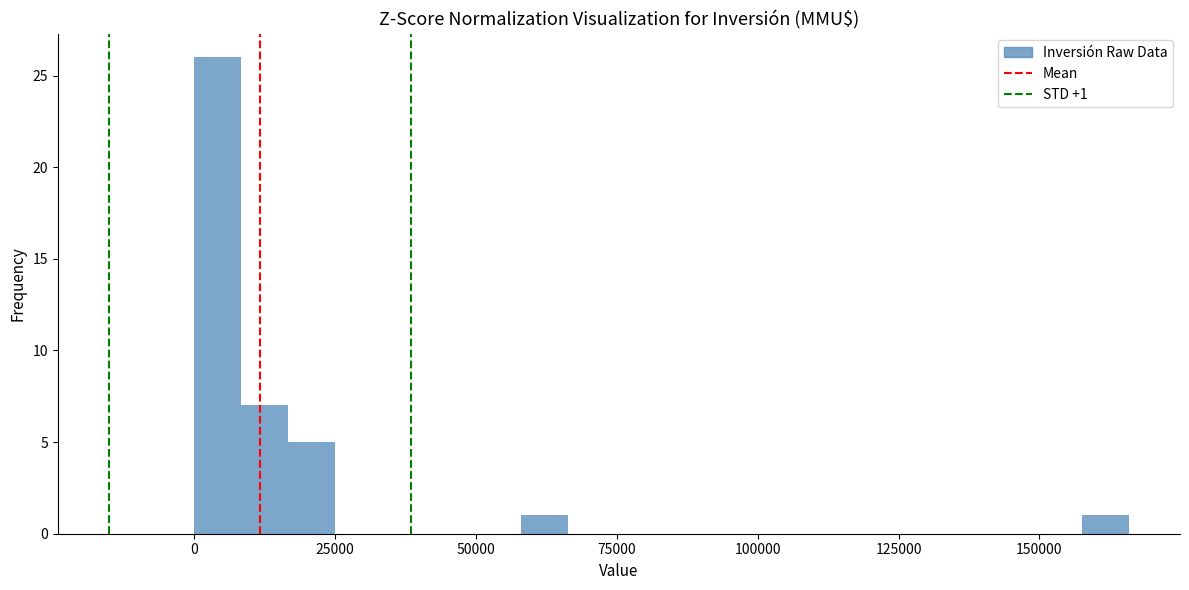

Around what value on the x-axis is the tallest bar? Give the approximate position of its centre, as read against the axis.

5000